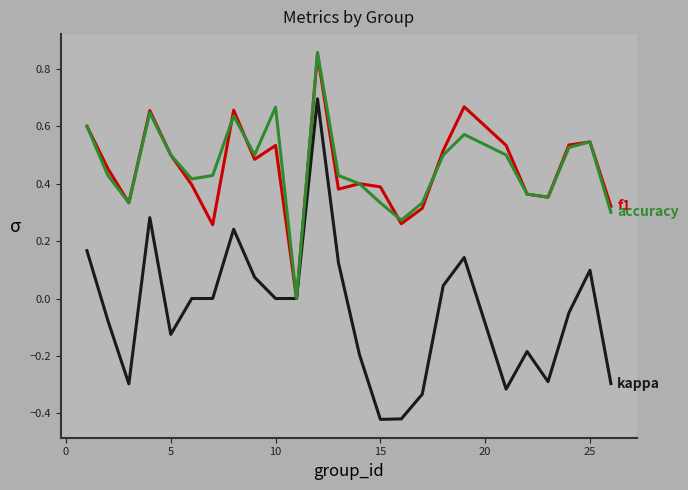

Is it true that accuracy equals 0.8 at 17?

False